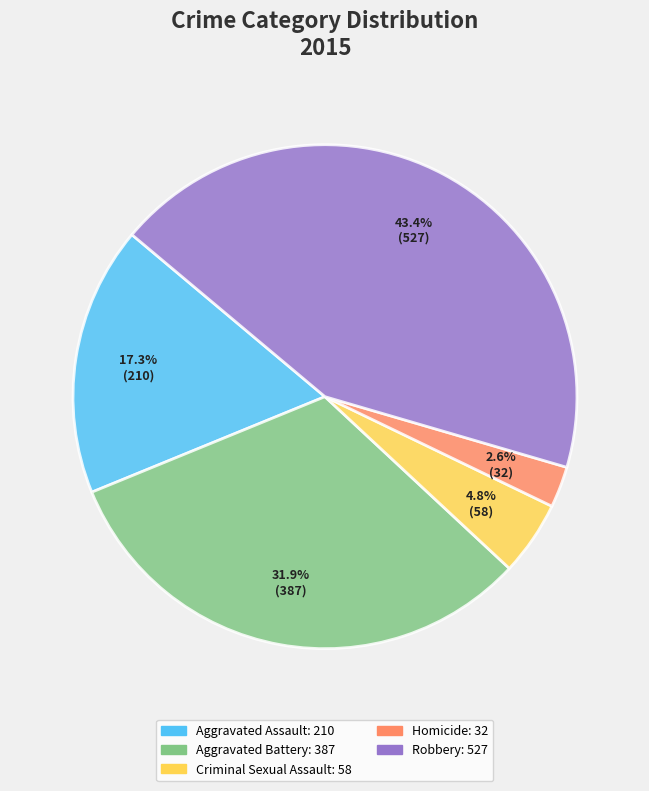

Rank the categories by value from highest to lowest.

Robbery, Aggravated Battery, Aggravated Assault, Criminal Sexual Assault, Homicide